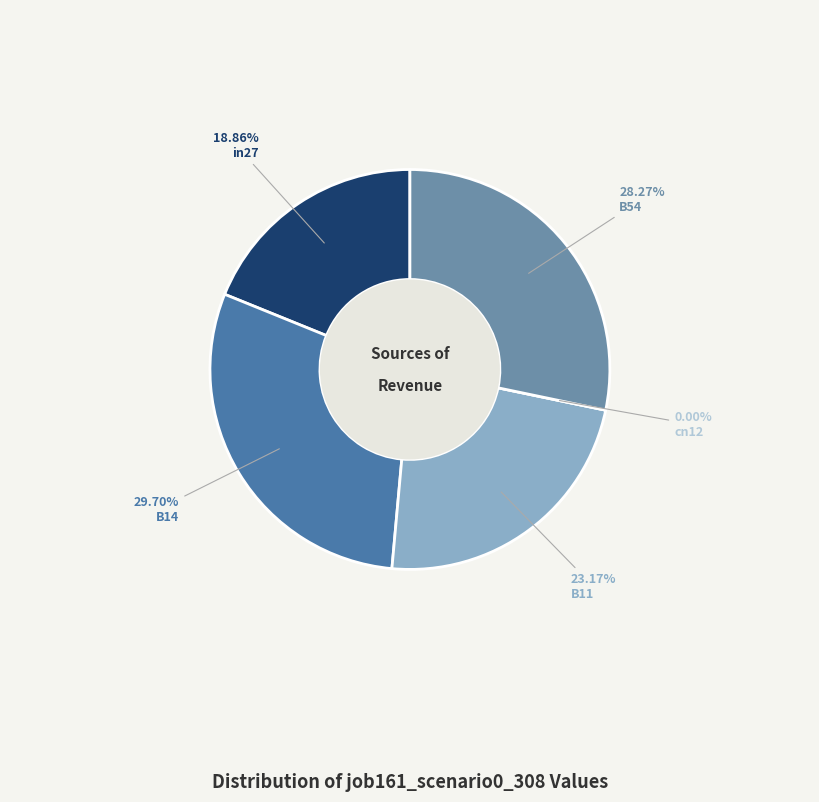

What is the total percentage of B54 and B11?

51.4%